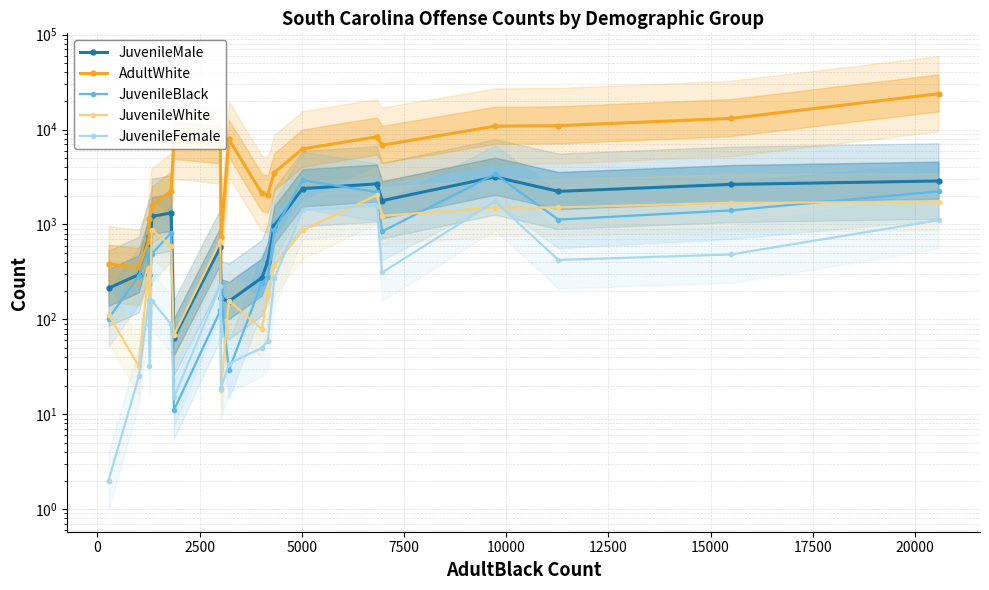

Rank the series at 10000 from lowest to highest value.

JuvenileFemale, JuvenileWhite, JuvenileBlack, JuvenileMale, AdultWhite